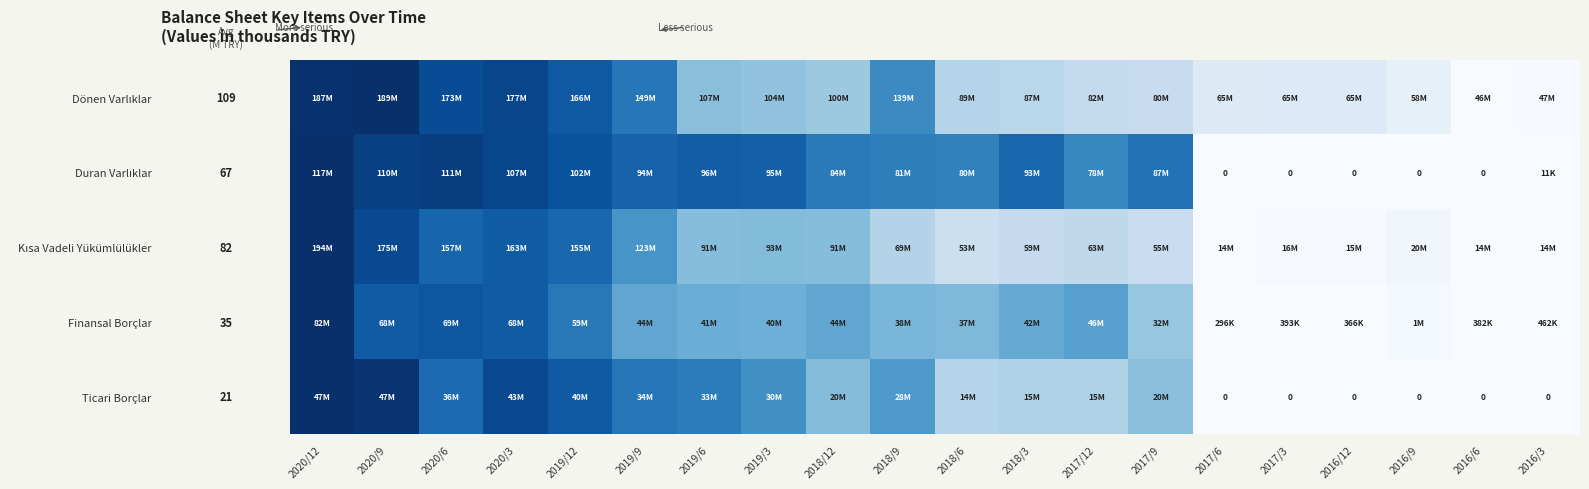

The Kısa Vadeli Yükümlülükler series shows -0.4 at 2016/3. True or false?

False